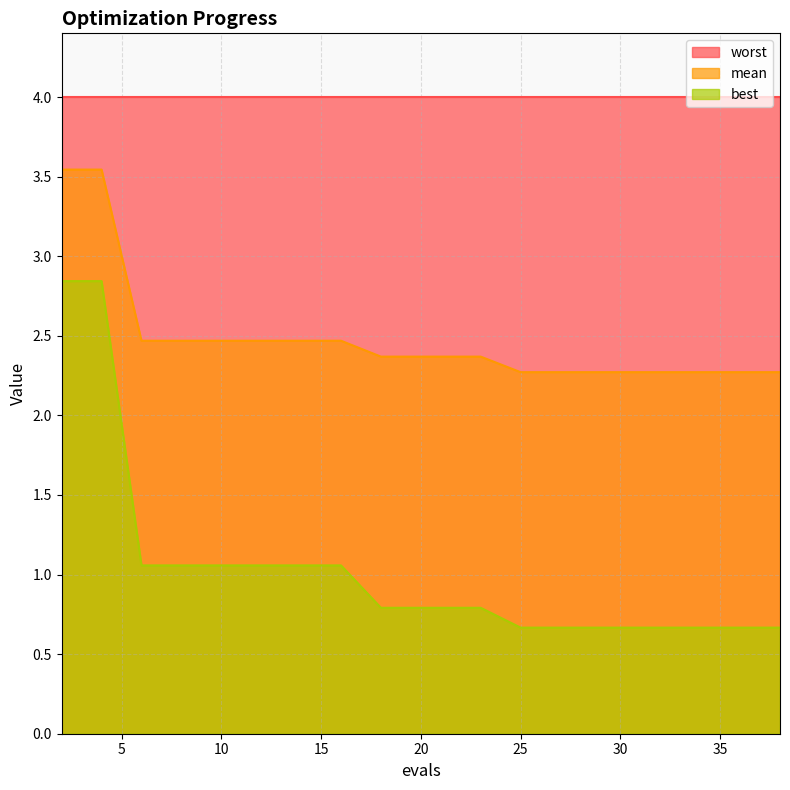

What is the difference between the mean values at 26 and 2?

1.3